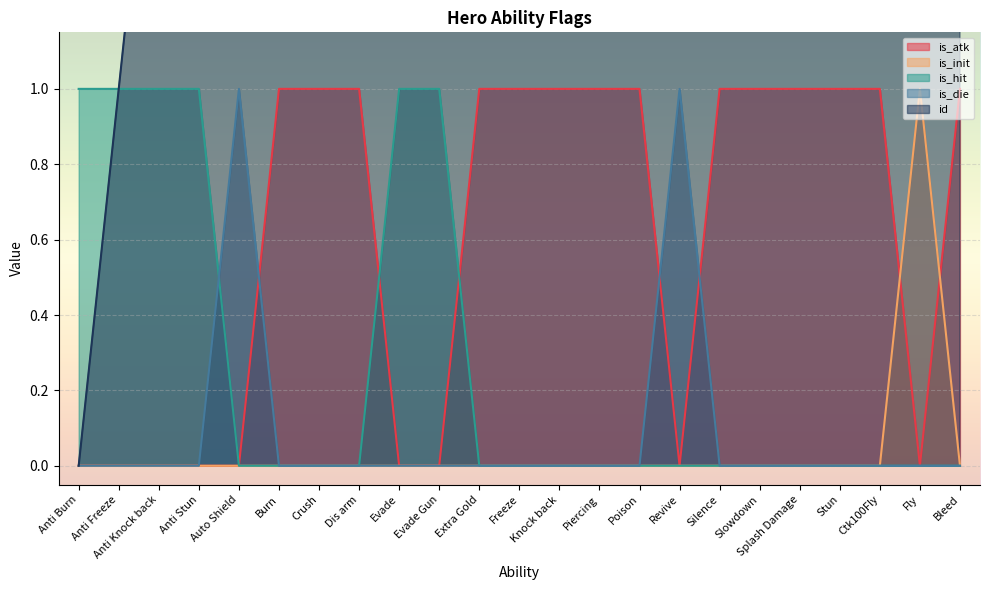

What is the label of the 11th point from the right?

Knock back